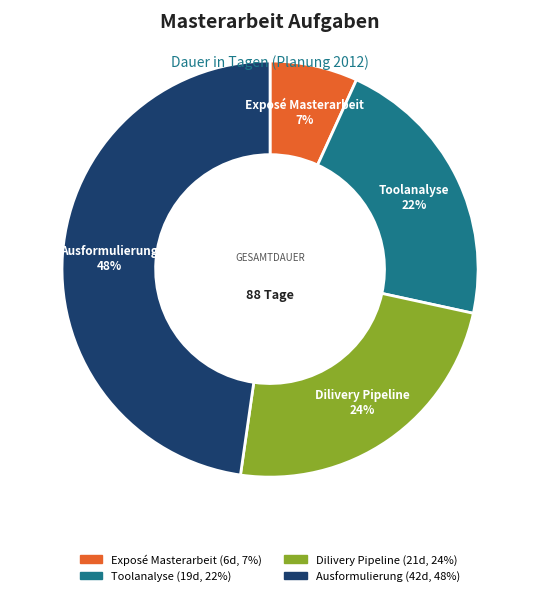

The Dilivery Pipeline slice represents 24% of the pie. True or false?

True